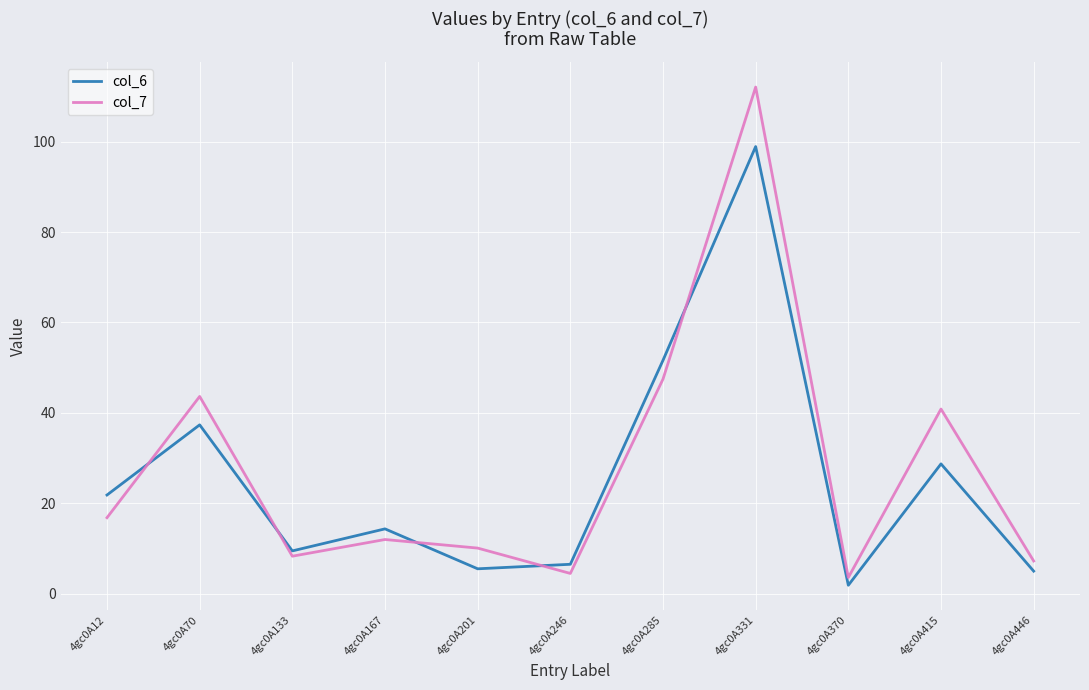

Rank the series by their maximum value, from lowest to highest.

col_6, col_7